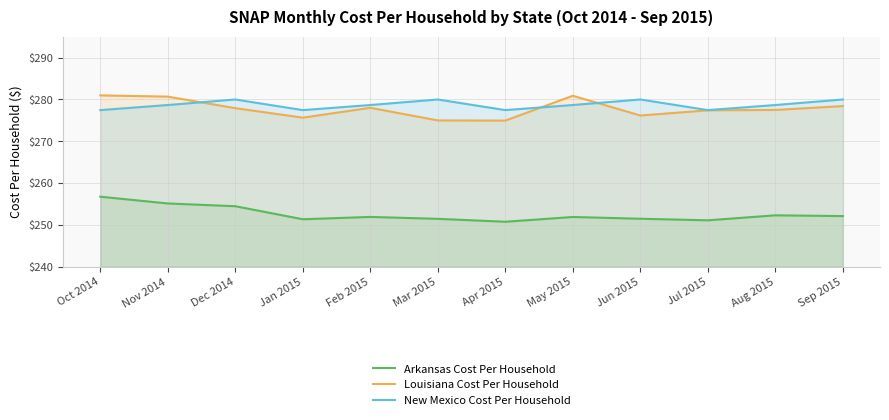

True or false: Arkansas Cost Per Household and New Mexico Cost Per Household cross at least once.

False